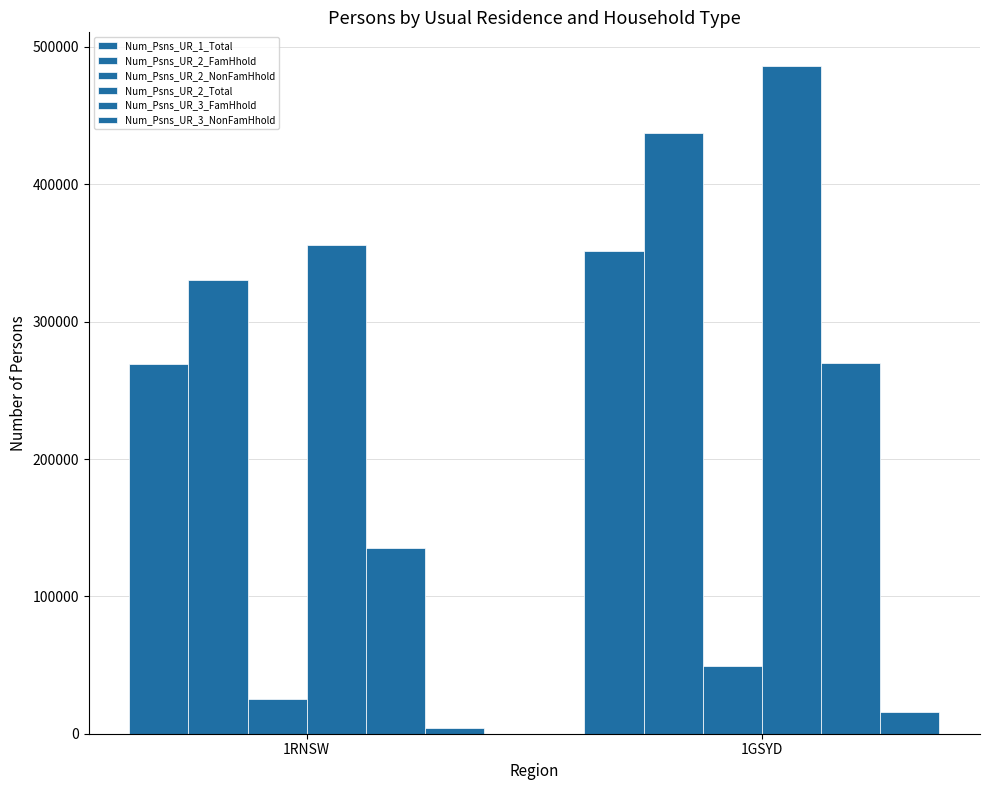

How many categories are shown in the chart?

2